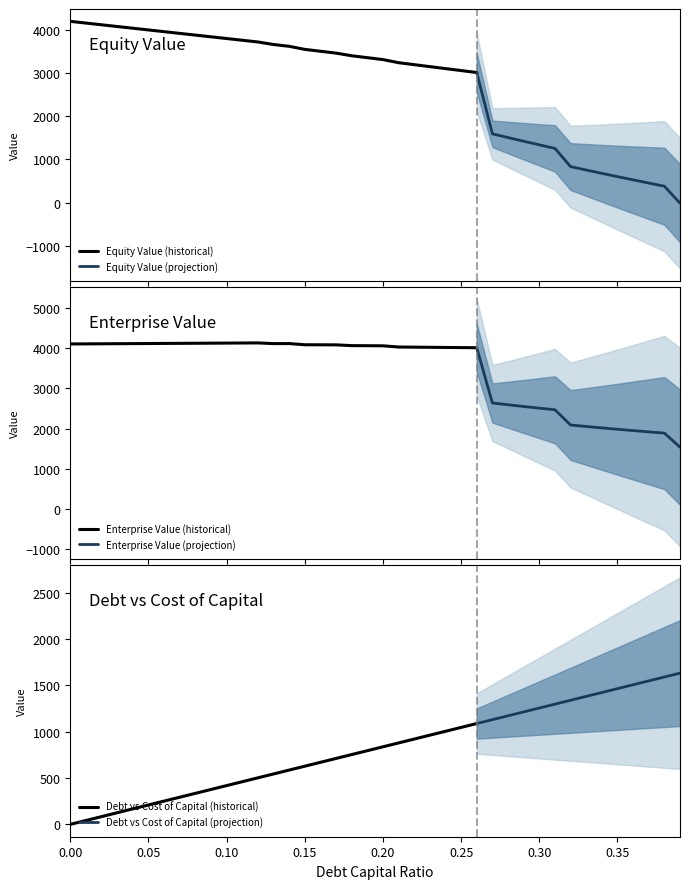

What is the difference between the maximum and minimum values in the debt series?

1631.9